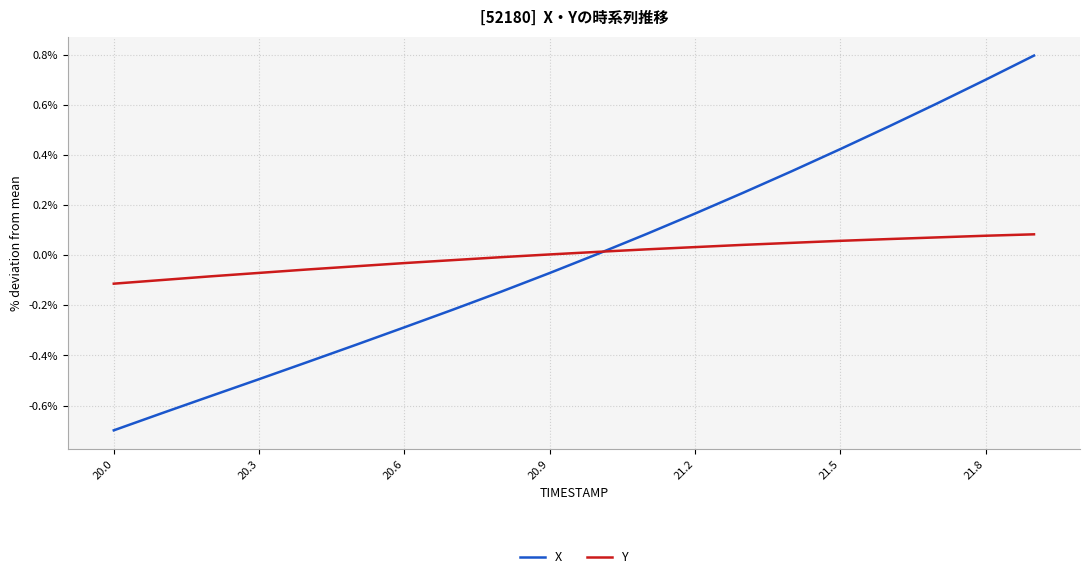

What is the highest value of the X series?

0.8